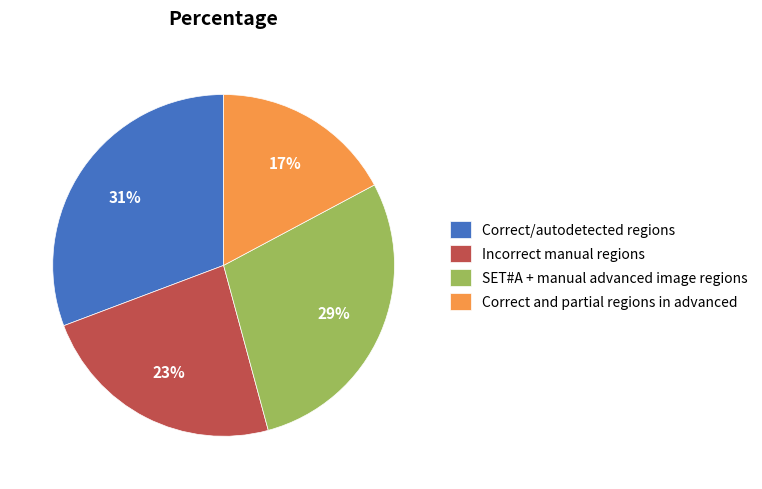

Approximately how many times larger is the value at Correct and partial regions in advanced compared to SET#A + manual advanced image regions?

0.6